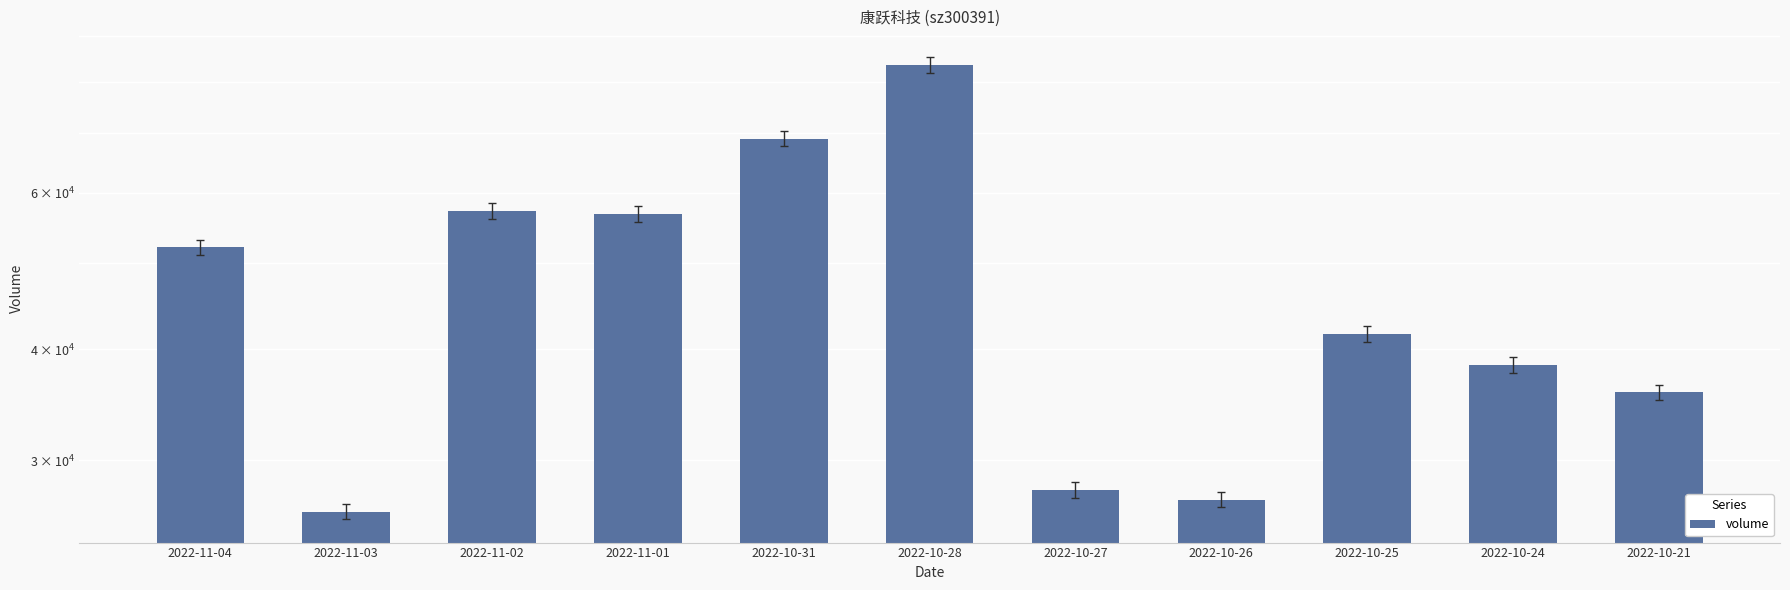

What position from the right is 2022-11-04?

11